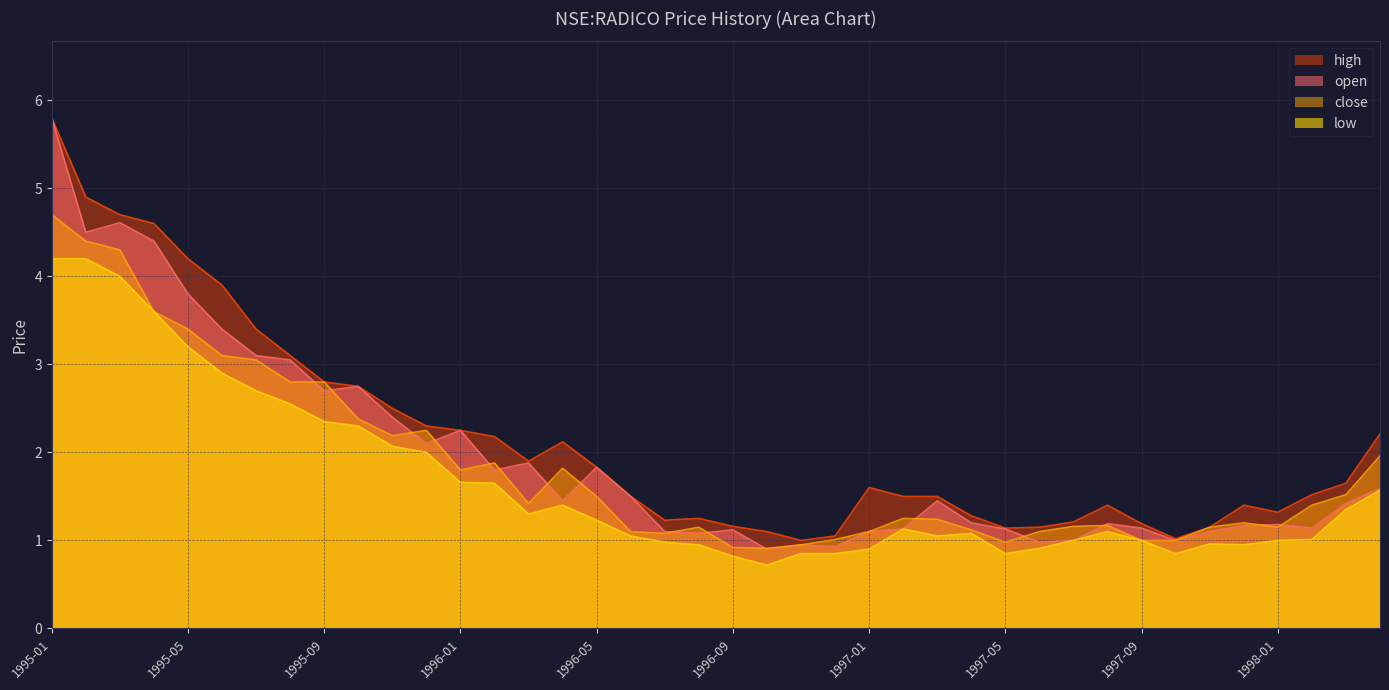

At which category is the sum across all series the highest?

1995-01